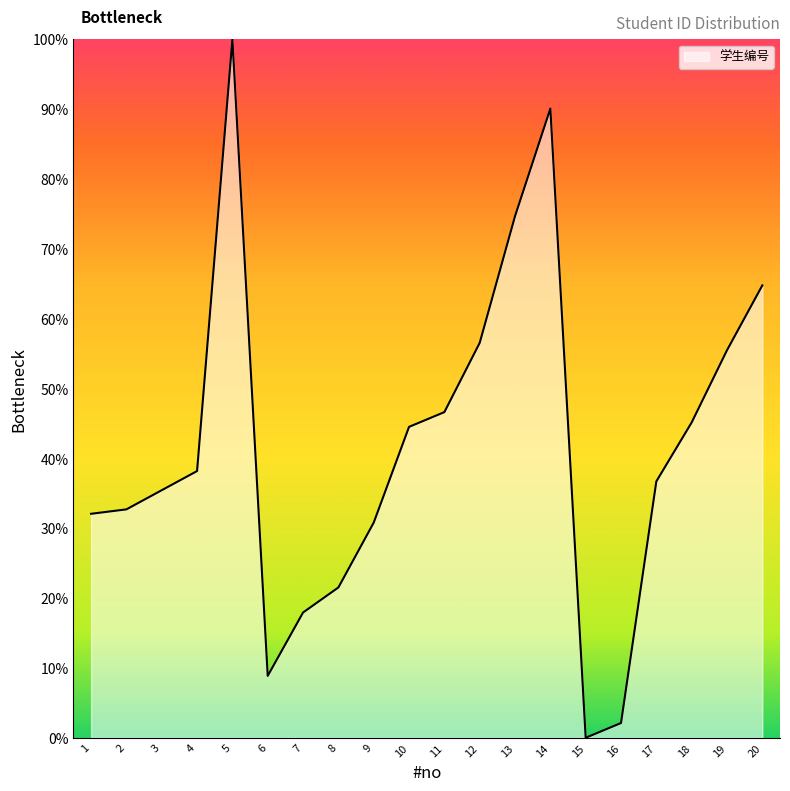

What is the change in value from 6 to 8?

+12.7